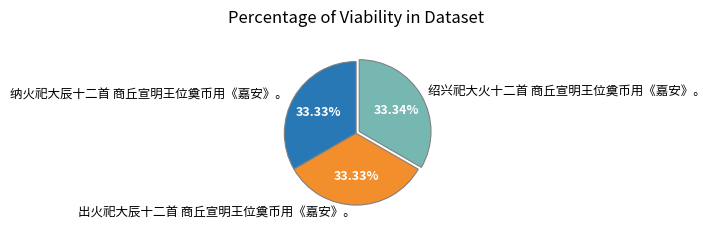

Count the number of slices in the pie.

3